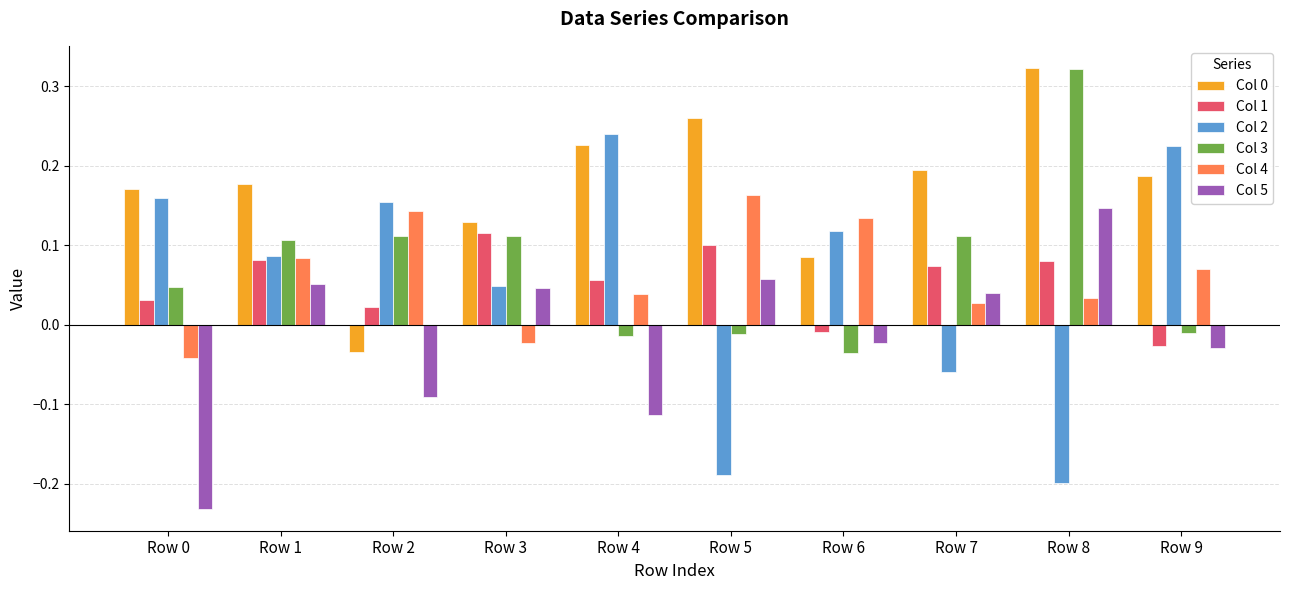

At which category is the sum across all series the highest?

Row 8